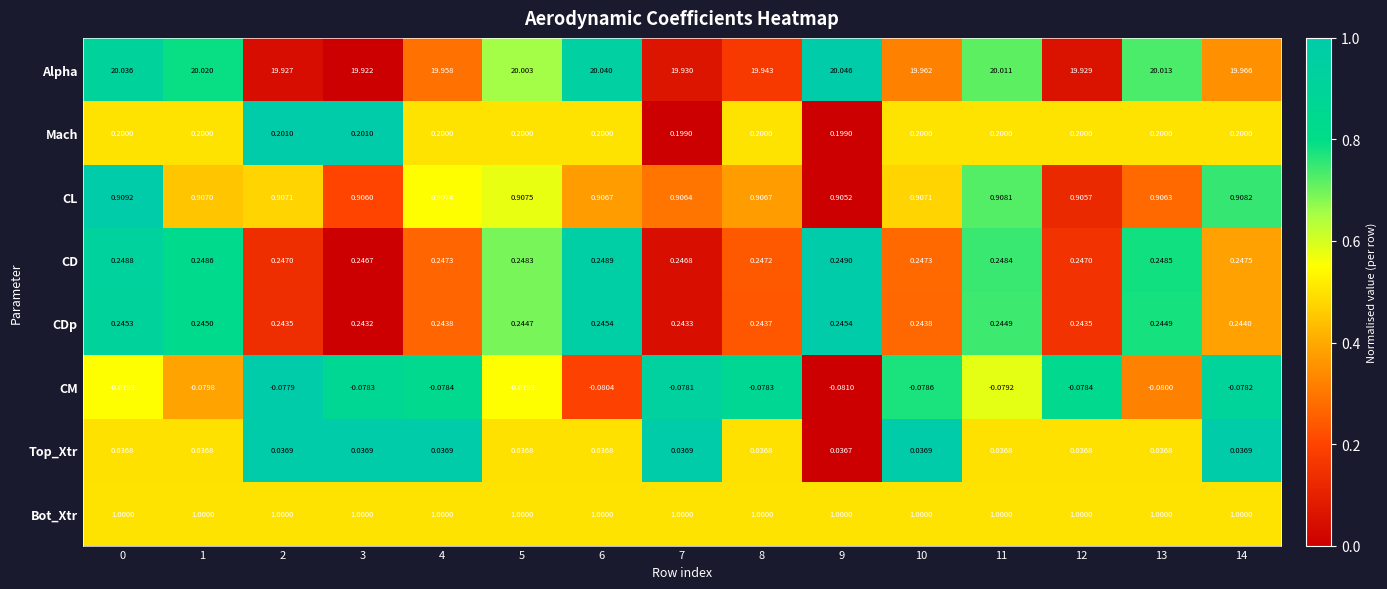

Which series has the largest range (max minus min)?

Alpha